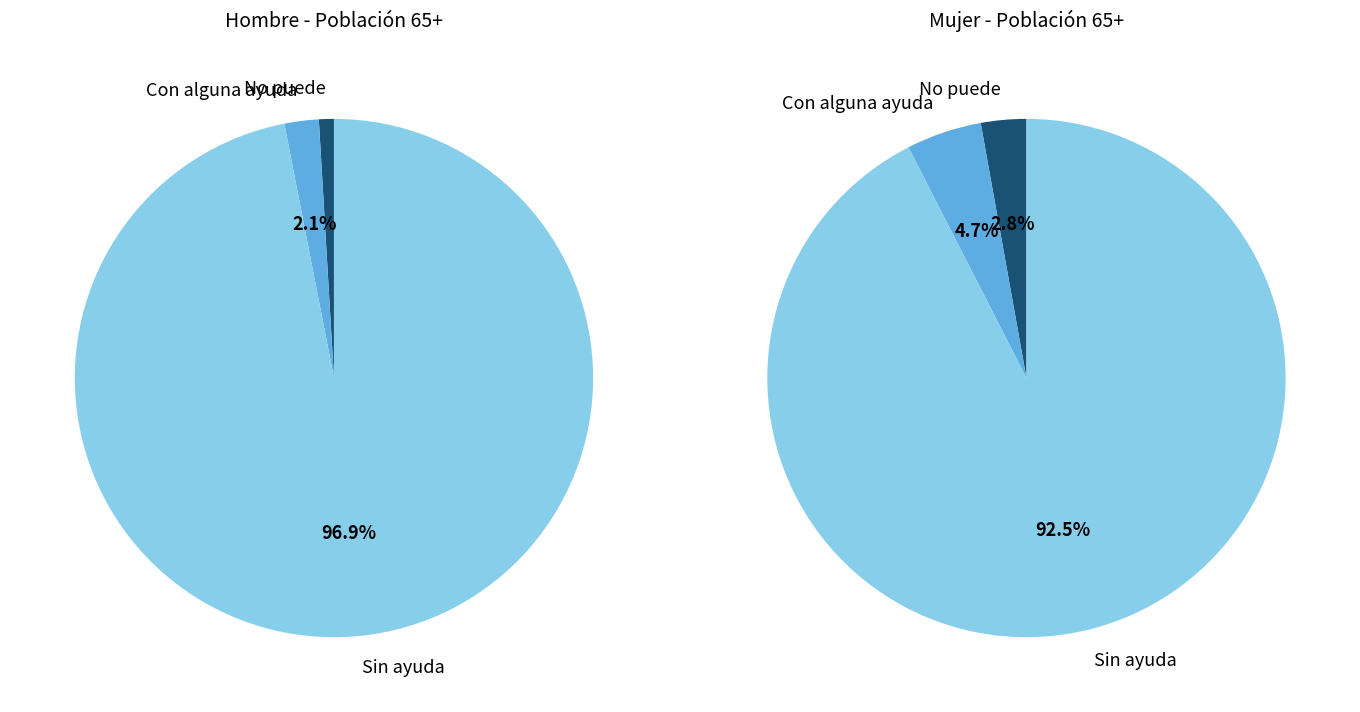

Which has a higher value, No puede or Sin ayuda?

Sin ayuda